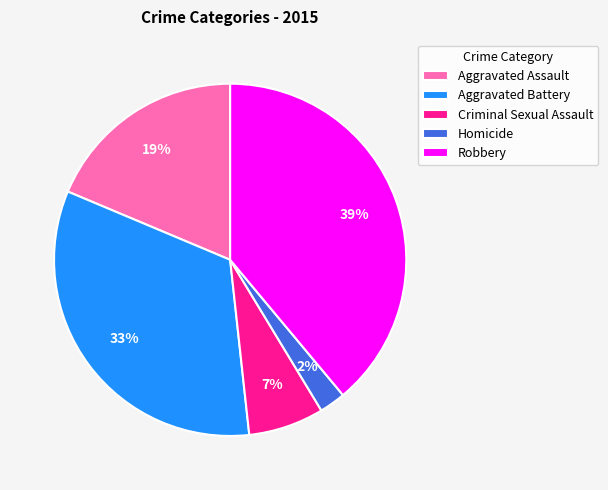

Does Aggravated Assault account for over 50% of the chart?

No